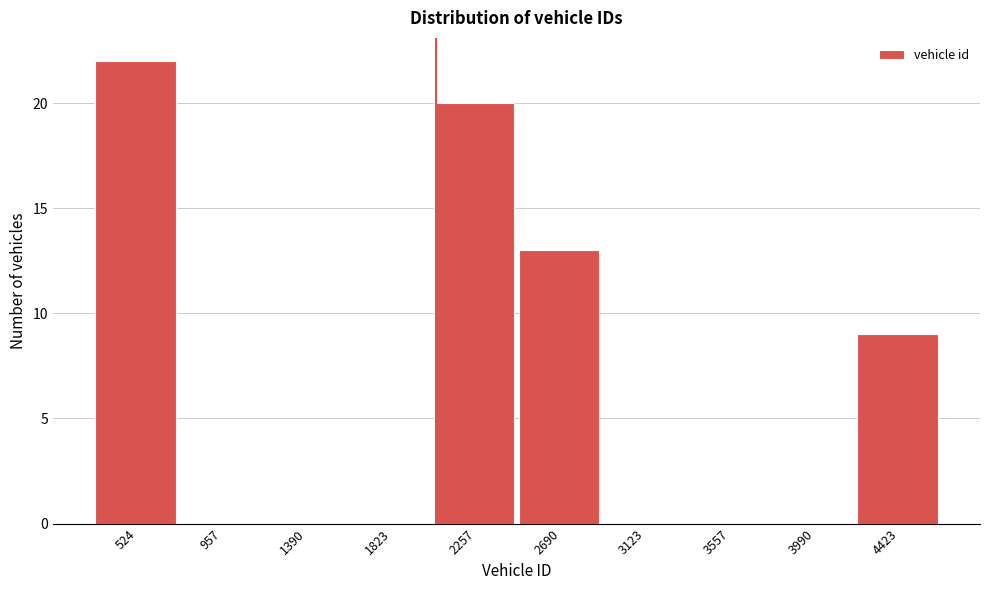

Reading right to left, what are all the values shown in this chart?

4423=9	3990=0	3557=0	3123=0	2690=13	2257=20	1823=0	1390=0	957=0	524=22